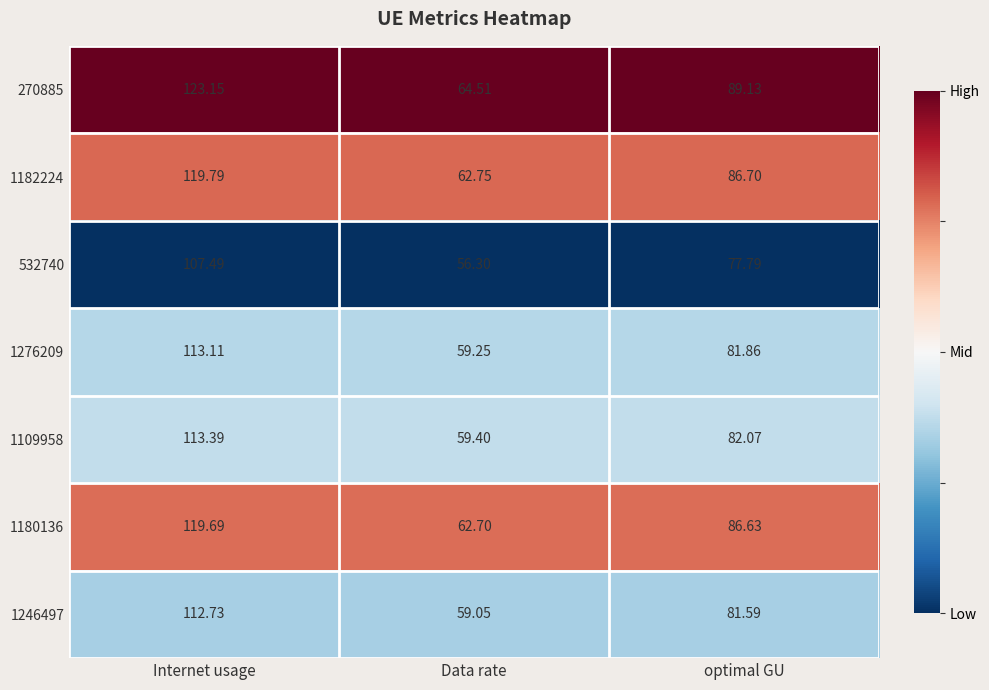

Which series has the largest total across all categories?

270885